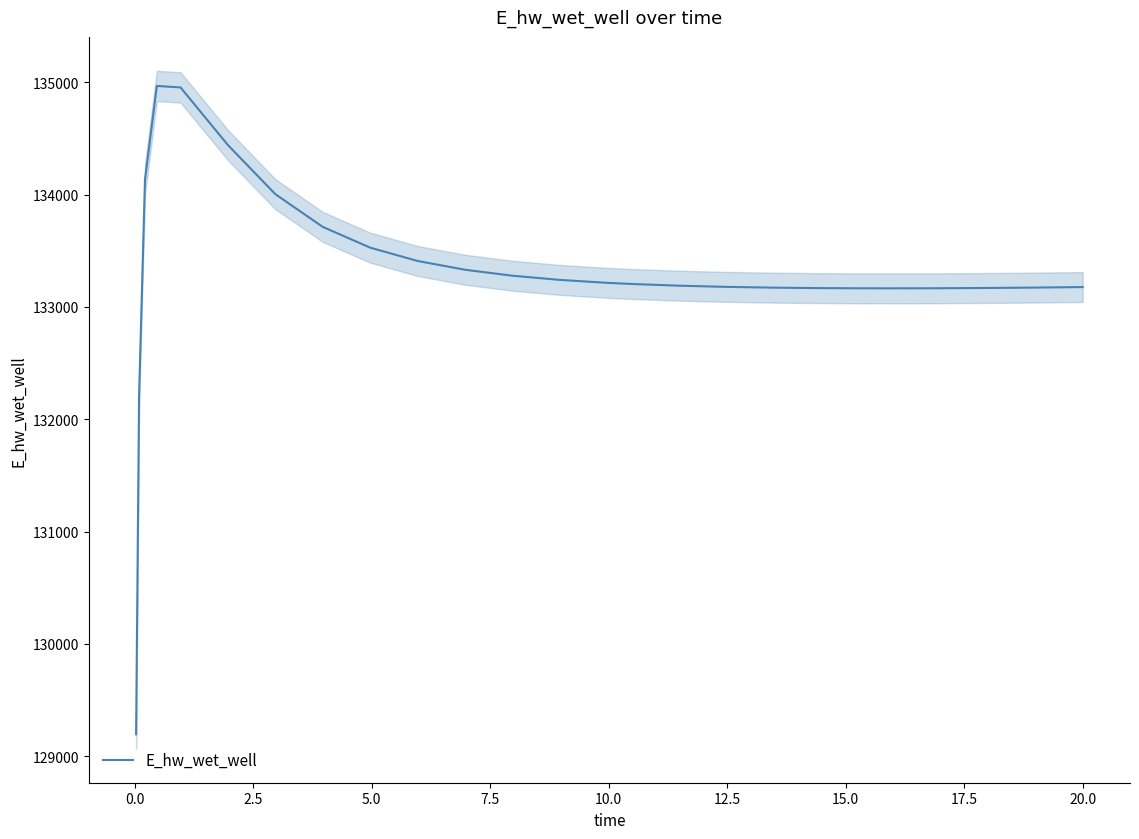

What is the lowest value of the E_hw_wet_well series?

129196.2